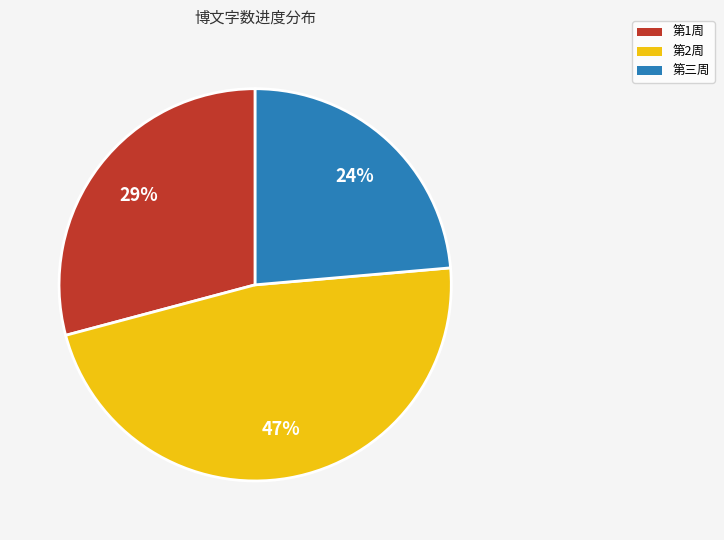

Which slice is the largest?

第2周